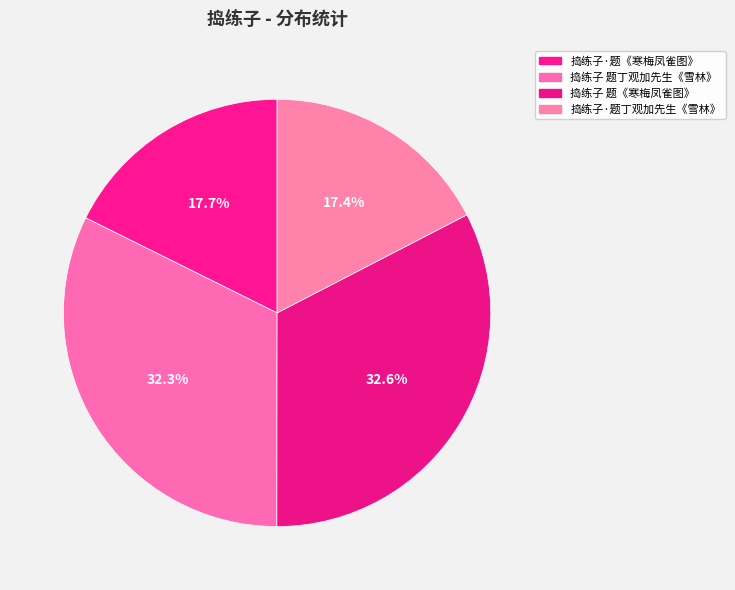

Is the sum of 捣练子·题丁观加先生《雪林》 and 捣练子 题丁观加先生《雪林》 greater than half?

No